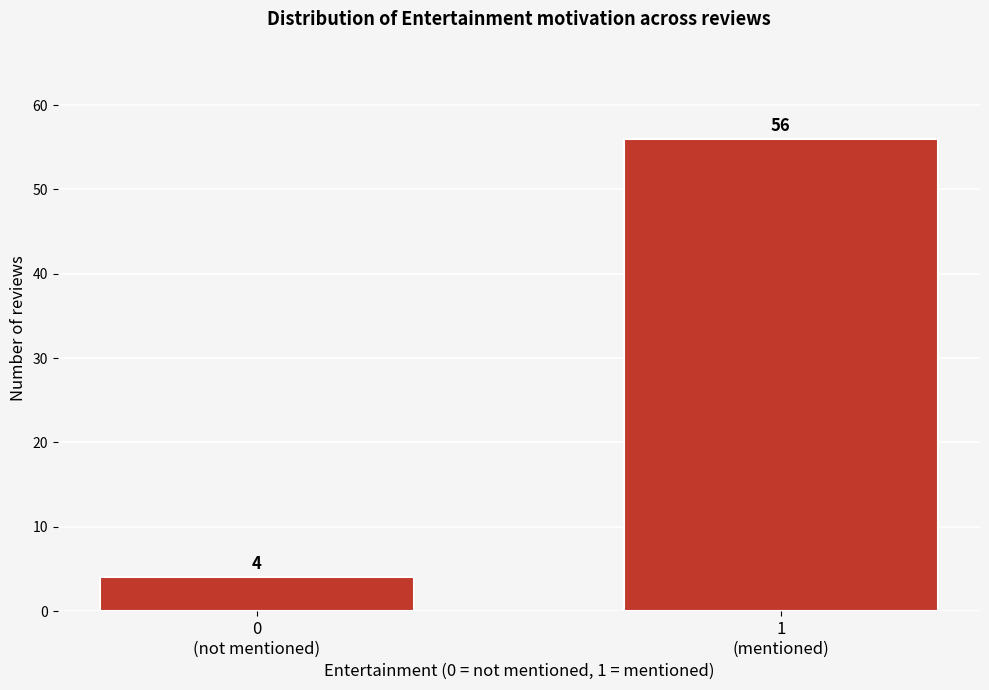

Reading left to right, what are all the values shown in this chart?

4	56